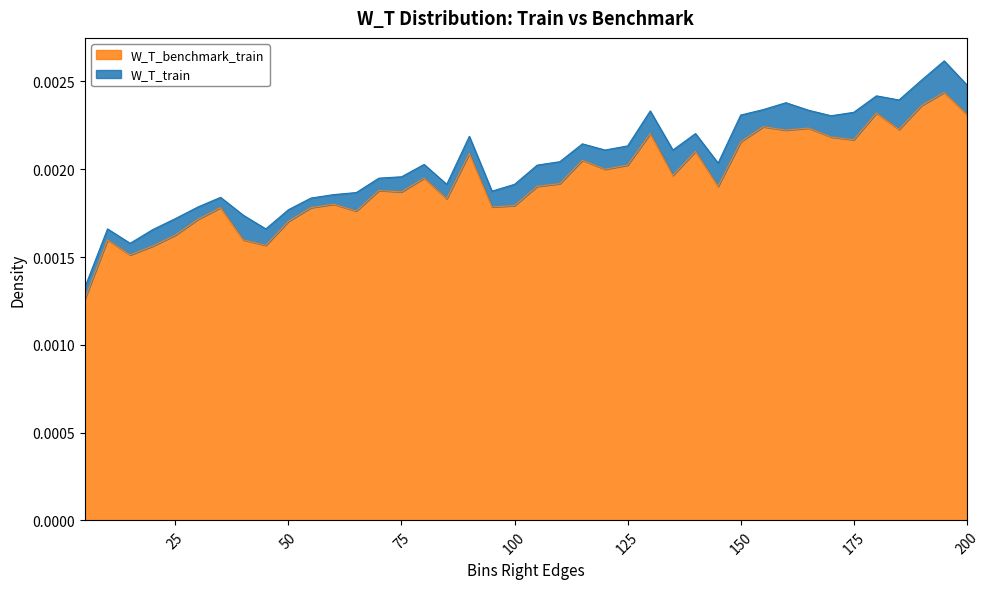

How many points are lower than both their immediate neighbors (excluding endpoints)?

12